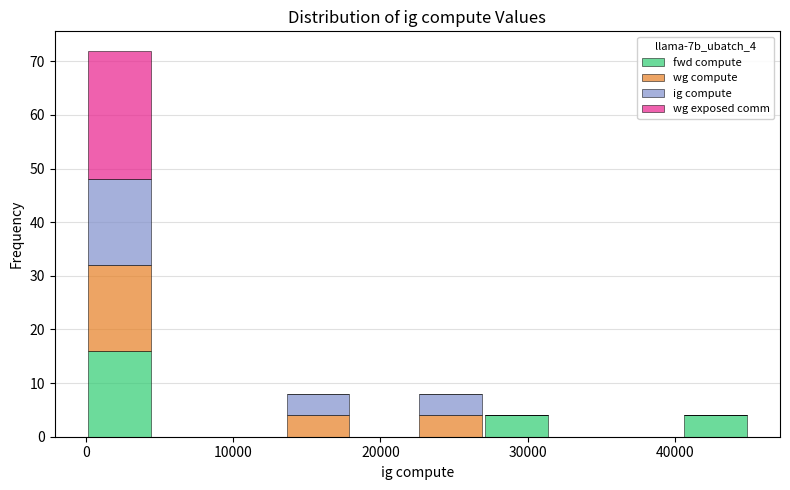

Which range on the x-axis has the tallest stacked bar (by total height)?

0 to 5000